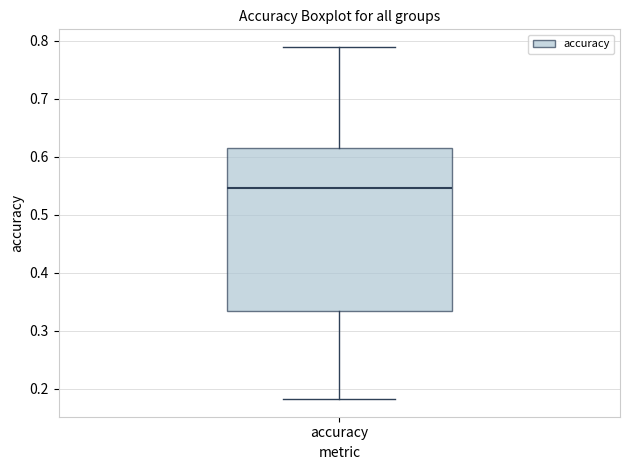

Read this box plot against the y-axis: the position of the median line, the range covered by the box, and the ends of both whiskers. The values are not printed on the chart, so give them approximately, as read against the axis.

median 0.55, box 0.33 to 0.62, whiskers 0.18 to 0.79